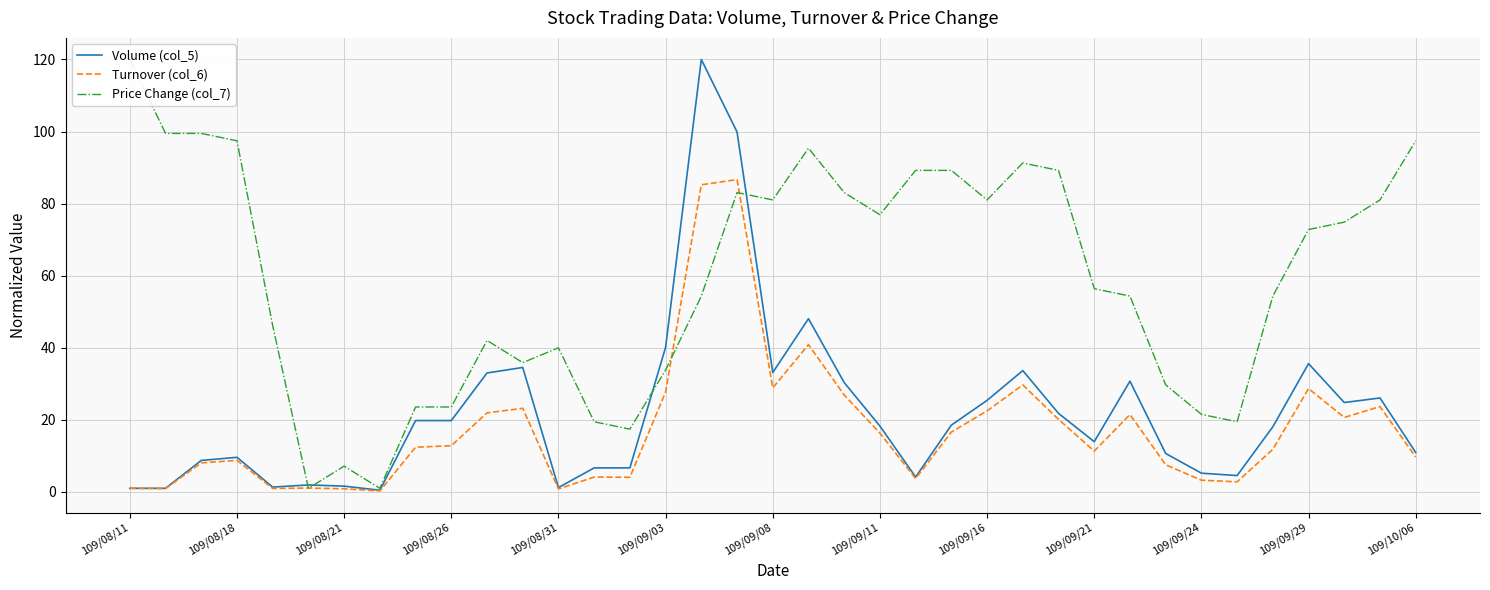

True or false: Turnover (col_6) has a value of 4.1 at 14.

True